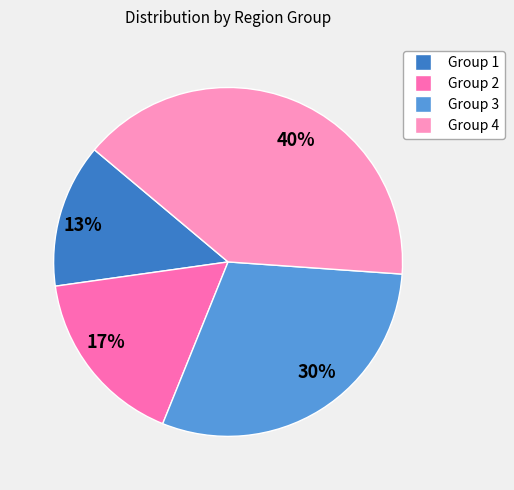

What percentage is the 40% slice, to the nearest percent?

40%